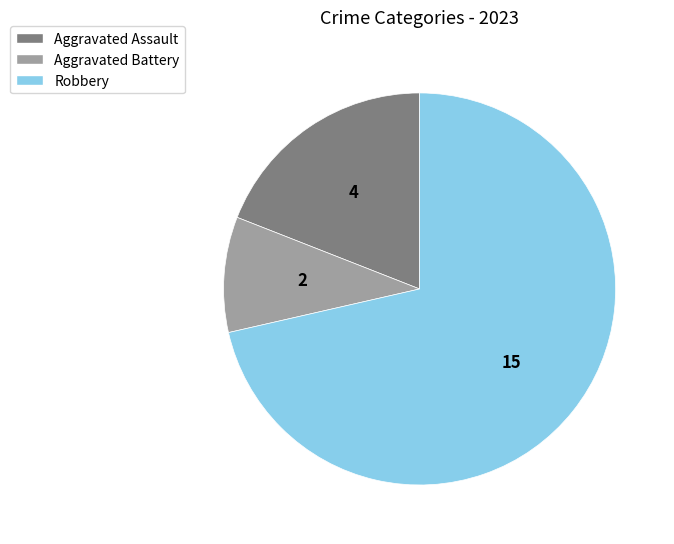

Is there any slice that represents more than half of the pie?

Yes